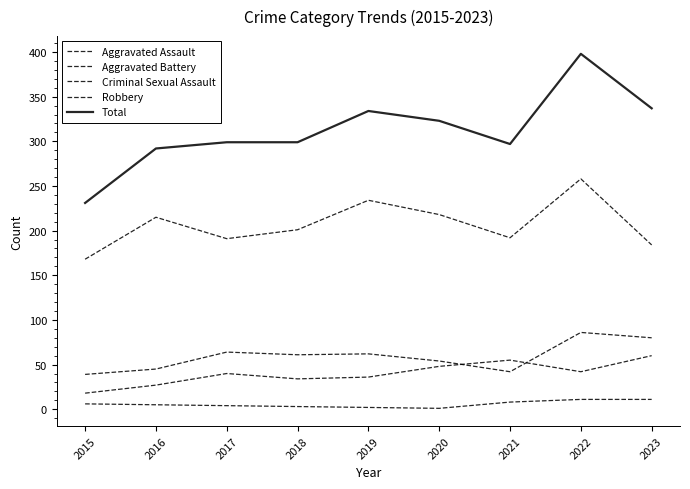

How many distinct data groups are displayed?

5